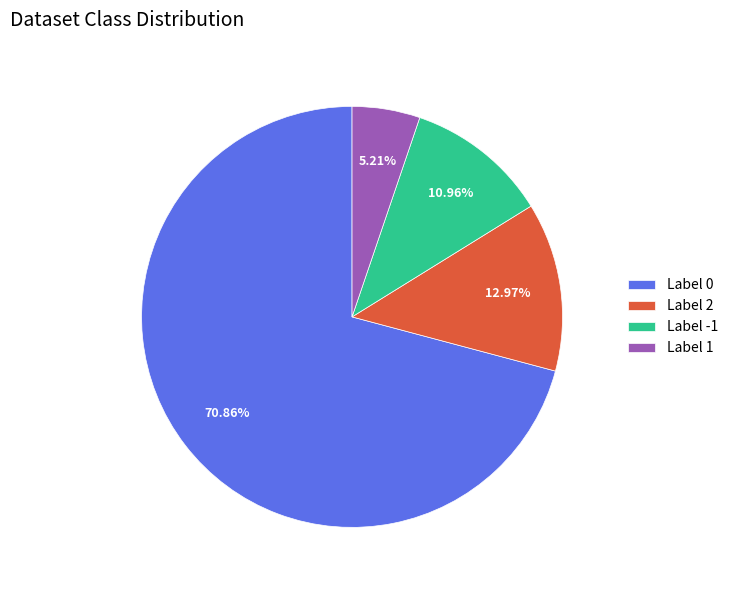

Between Label -1 and Label 2, which is larger?

Label 2